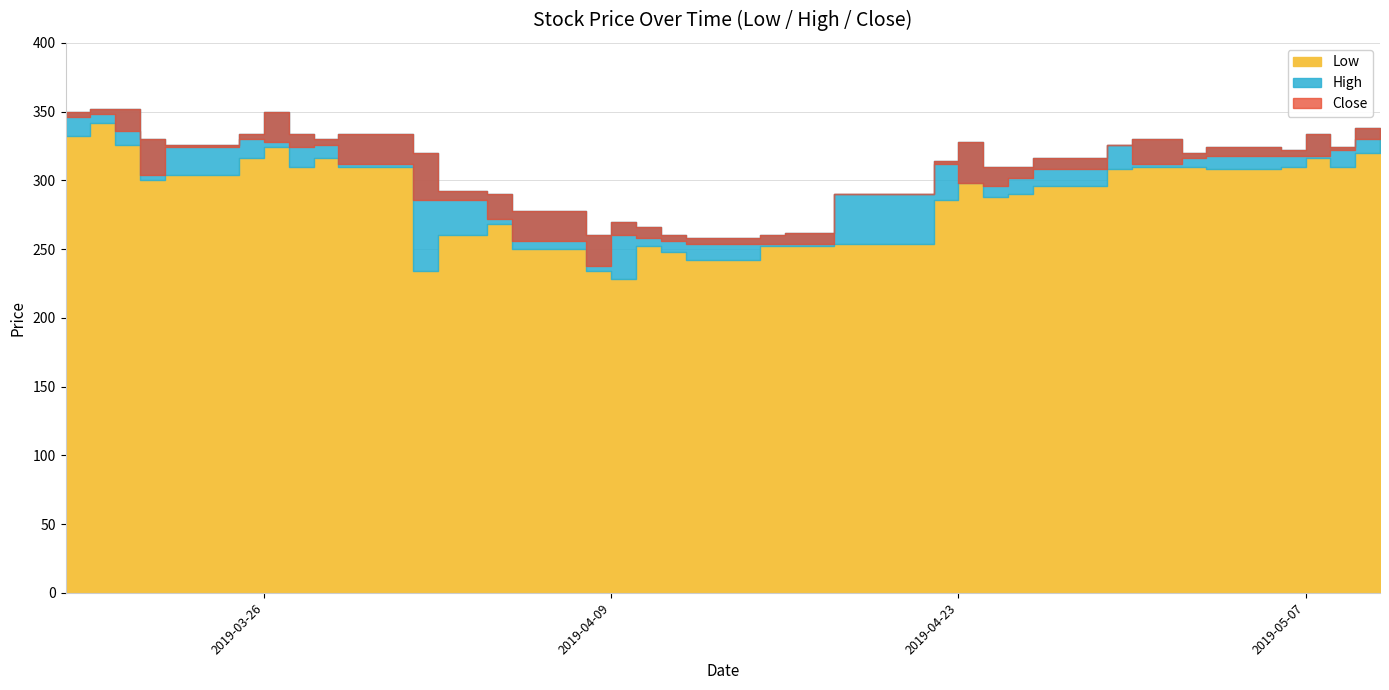

How many values in the Close series are below 312?

17